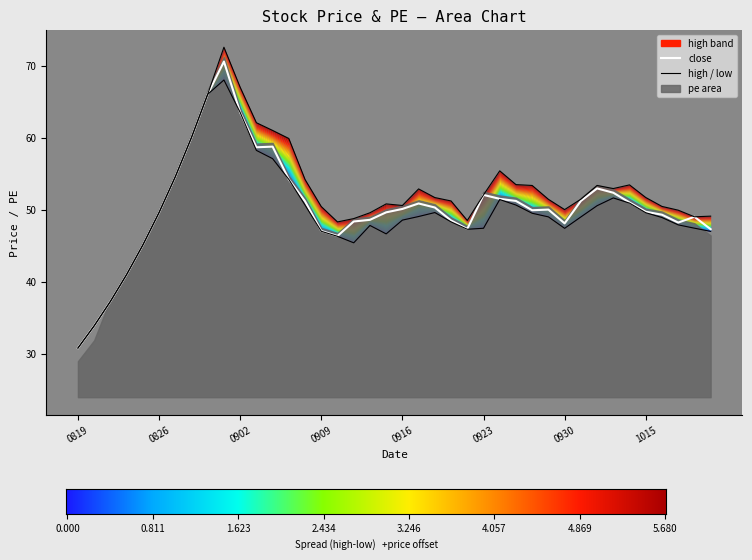

In low, how many points are lower than both neighbors (excluding endpoints)?

4